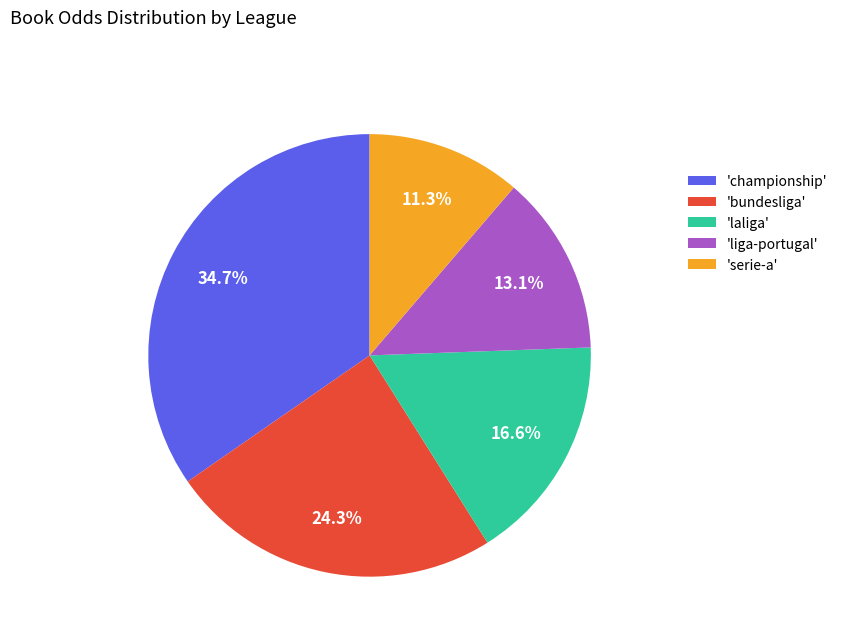

Does any single category account for the majority?

No